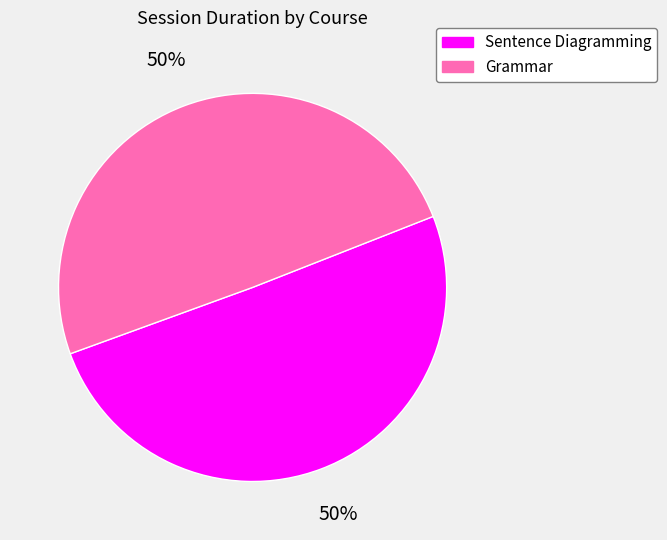

True or false: Sentence Diagramming accounts for 62% of the total.

False